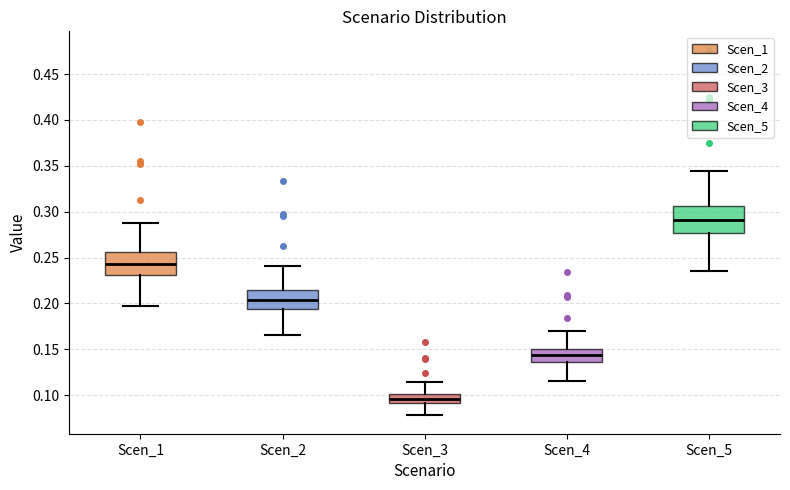

Reading left to right, transcribe this box plot: for each box, give where its median line is, the range the box spans, and where its two whiskers end, as read against the y-axis. The values are not printed on the chart, so give them approximately, as read against the axis.

Scen_1: median 0.245, box 0.230 to 0.255, whiskers 0.195 to 0.290
Scen_2: median 0.205, box 0.195 to 0.215, whiskers 0.165 to 0.240
Scen_3: median 0.095, box 0.090 to 0.100, whiskers 0.080 to 0.115
Scen_4: median 0.145, box 0.135 to 0.150, whiskers 0.115 to 0.170
Scen_5: median 0.290, box 0.275 to 0.305, whiskers 0.235 to 0.345